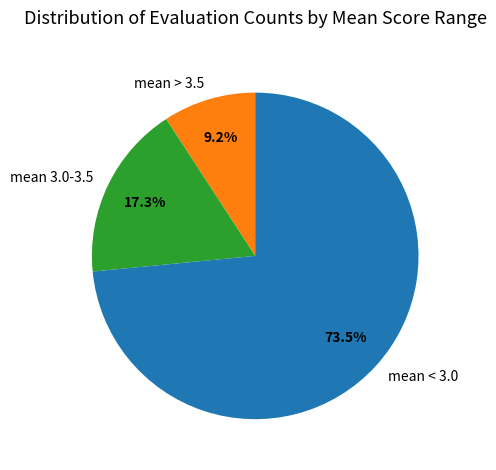

Is there a majority slice in this chart?

Yes